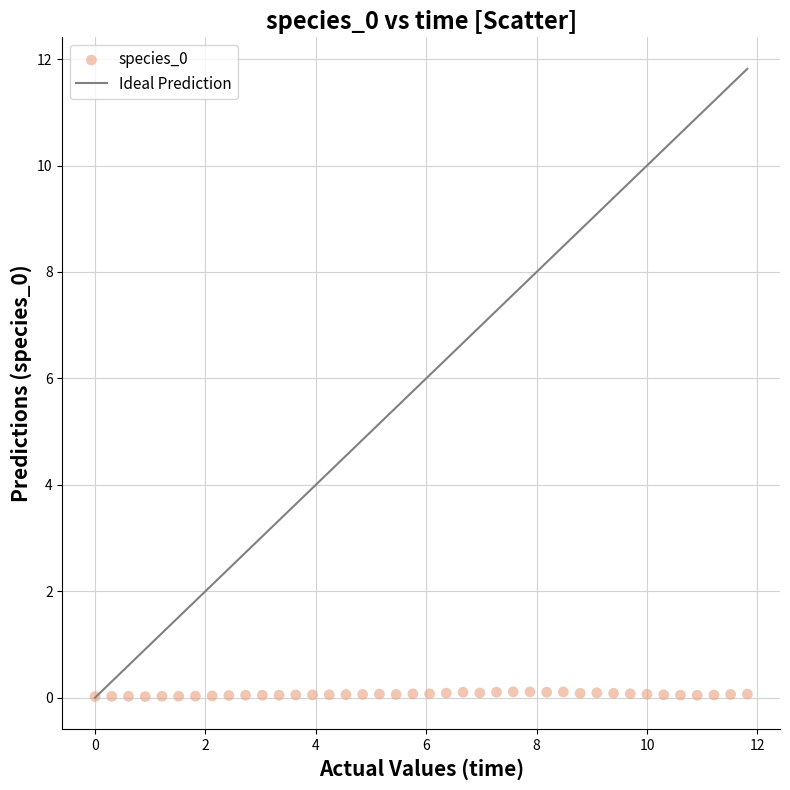

What is the range of X values (max minus min)?

11.8